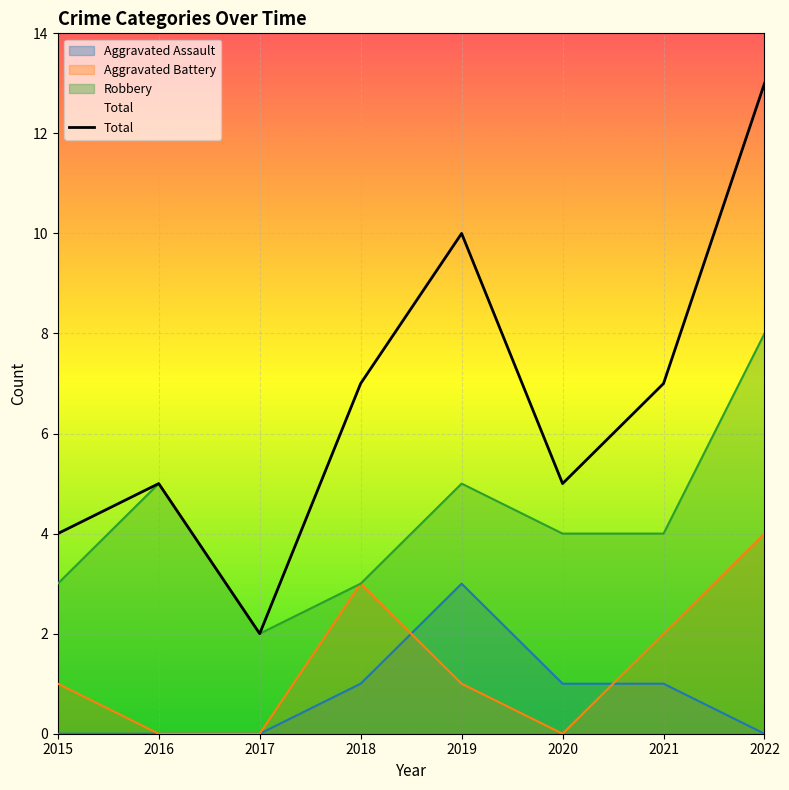

Which label corresponds to the largest value in the chart?

2022